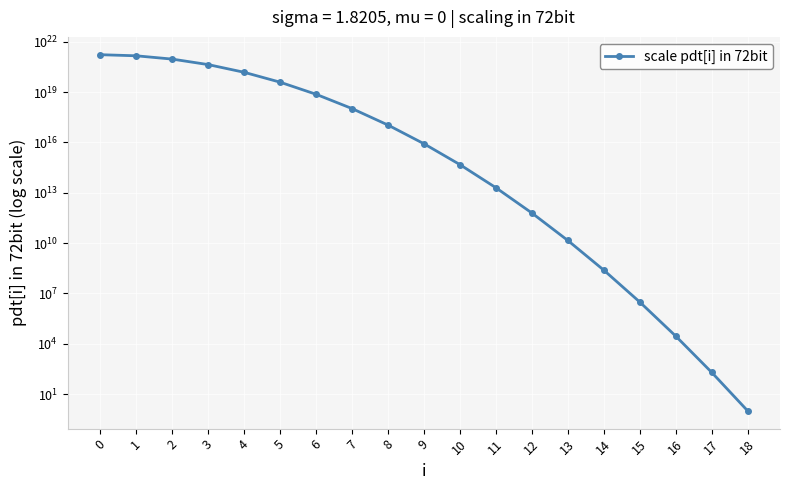

What is the change in value from 7 to 13?

-1045641555637685248